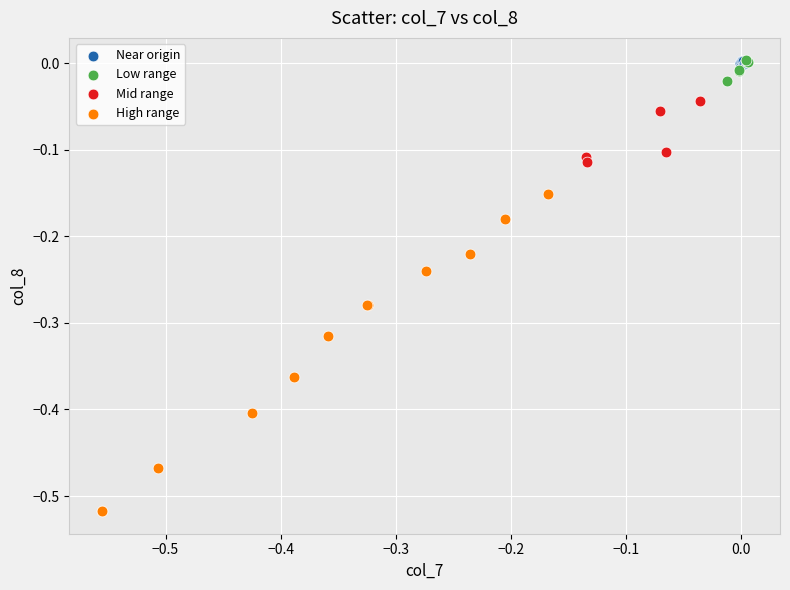

What are all the series names shown in the legend?

Near origin, Low range, Mid range, High range